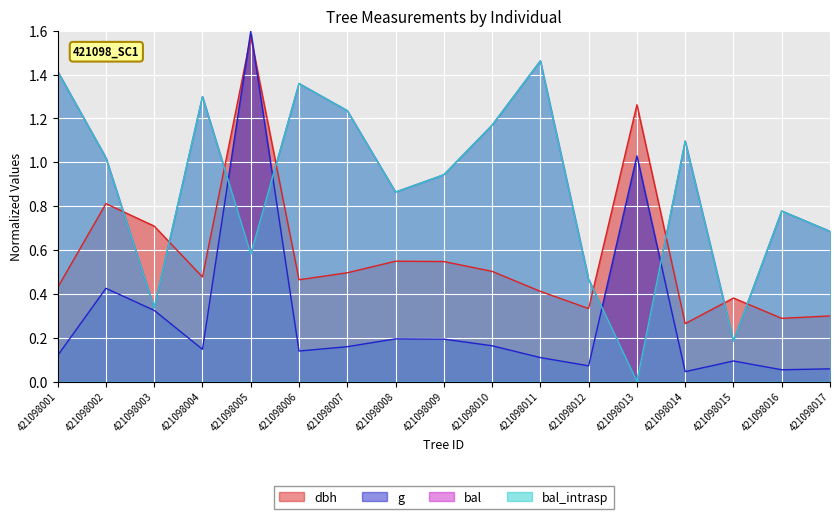

Which category has the lowest value across all series?

421098013